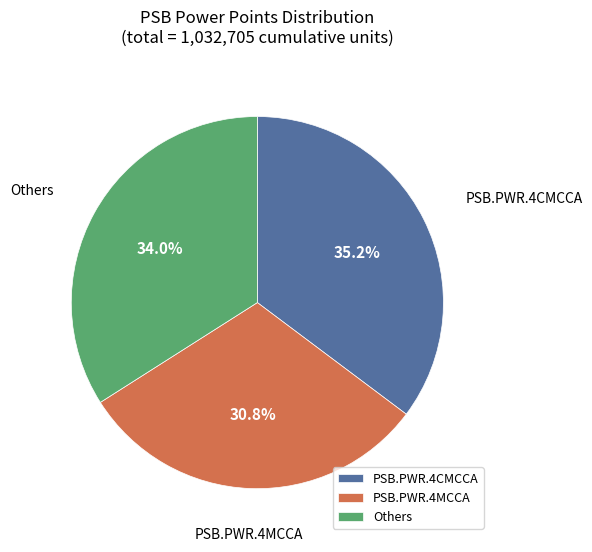

Is there a majority slice in this chart?

No